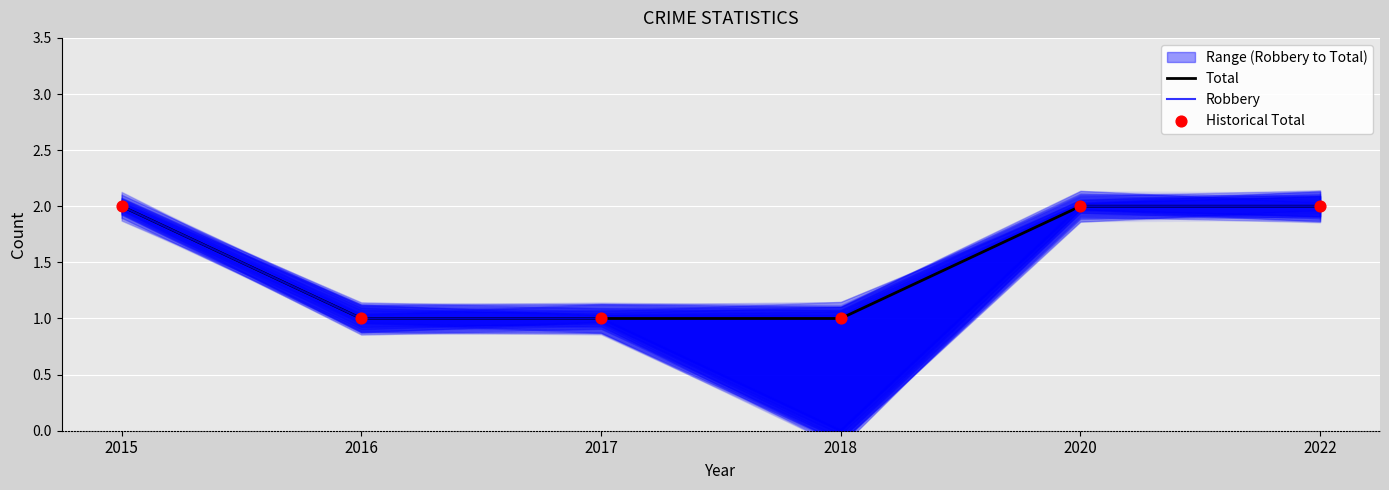

At how many categories does at least one series exceed 0?

6